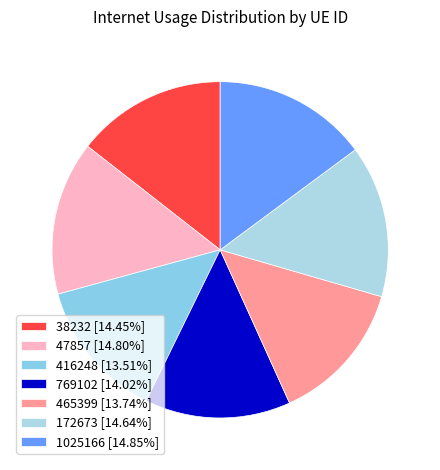

Does any single category account for the majority?

No